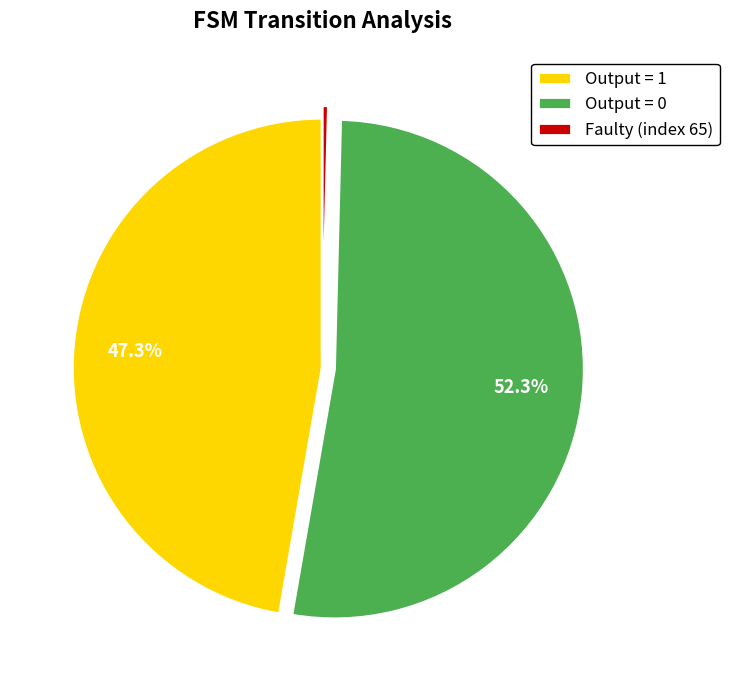

Count the number of slices in the pie.

3